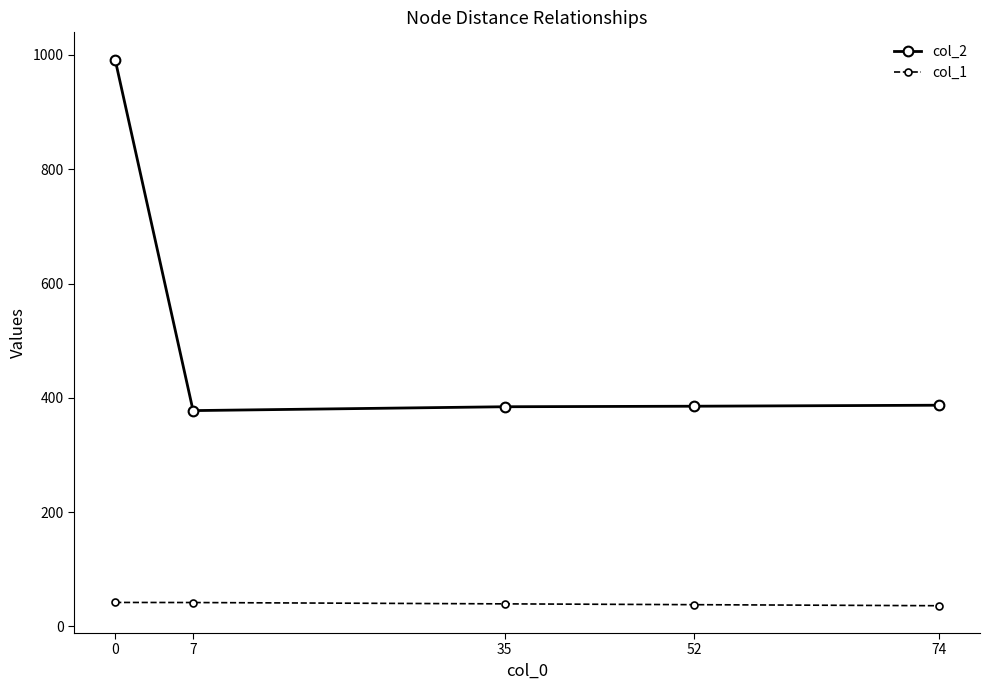

What is the value of the col_2 point at the 5th from the left?

387.1